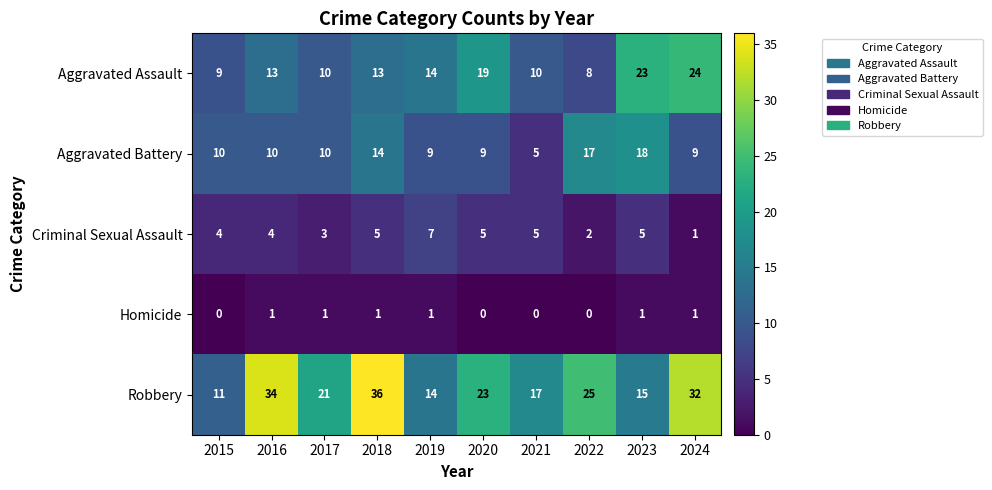

Which series has the largest total across all categories?

Robbery